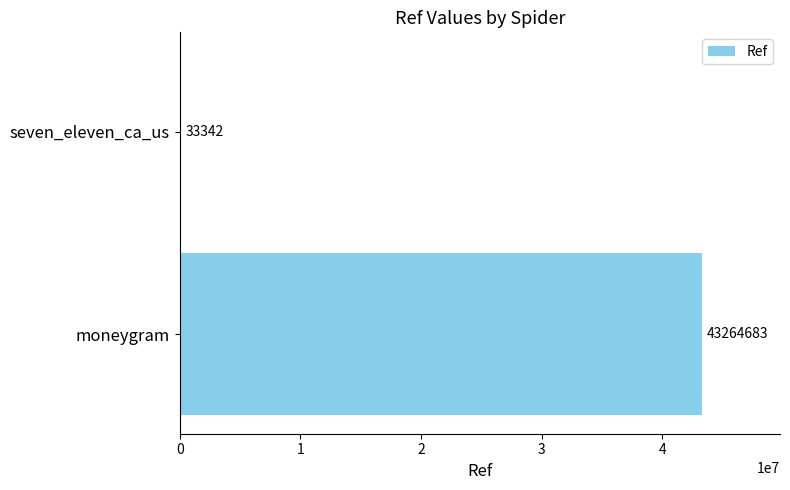

Which label corresponds to the largest value in the chart?

moneygram